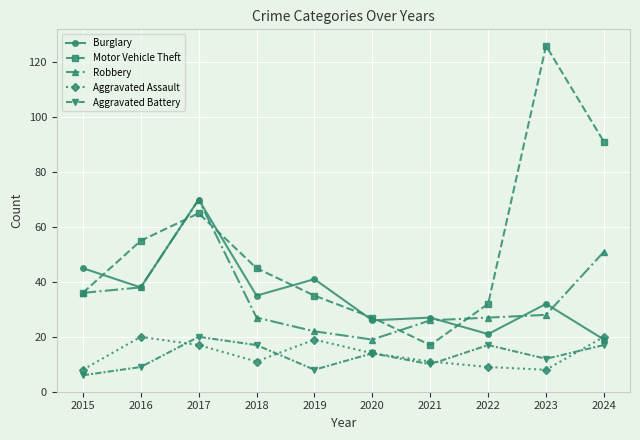

At which category is the sum across all series the highest?

2017